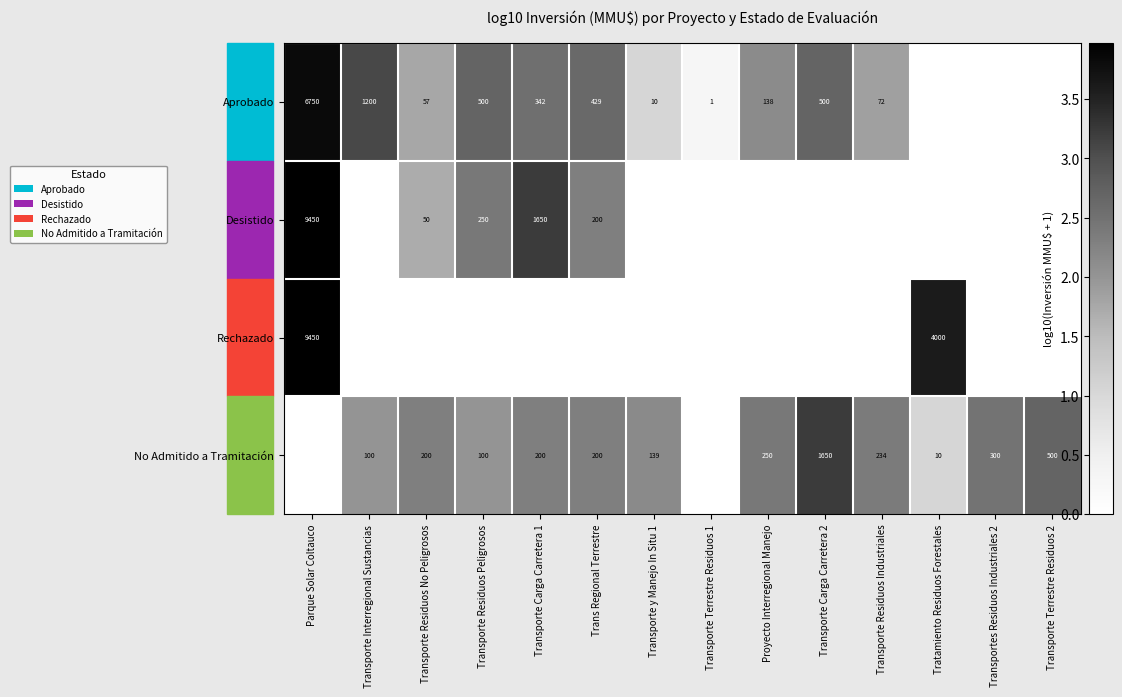

What is the difference between the Aprobado values at Proyecto Interregional Manejo and Transporte y Manejo In Situ 1?

128